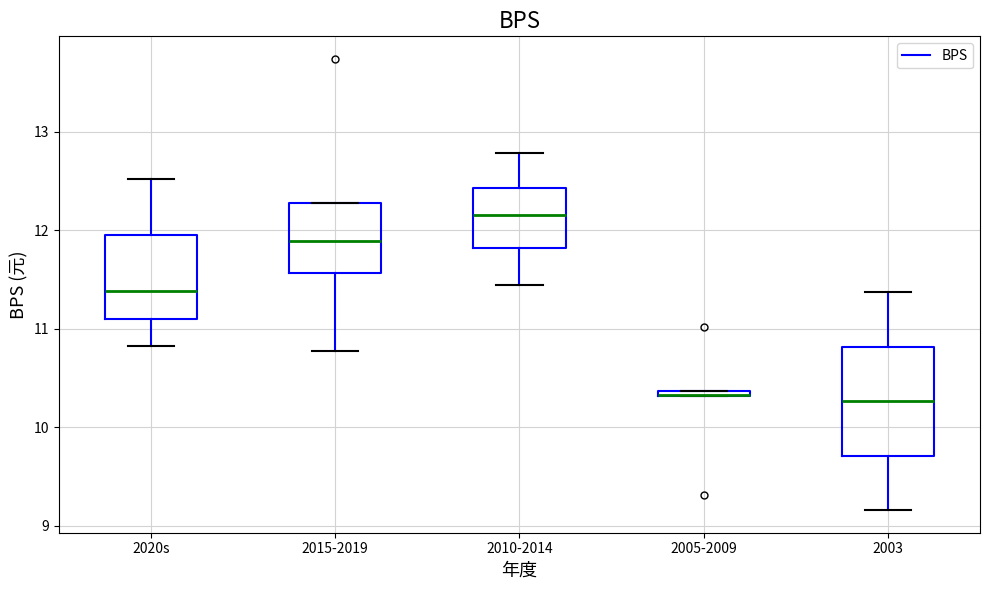

Which box is the tallest, from its lower edge to its upper edge?

2003